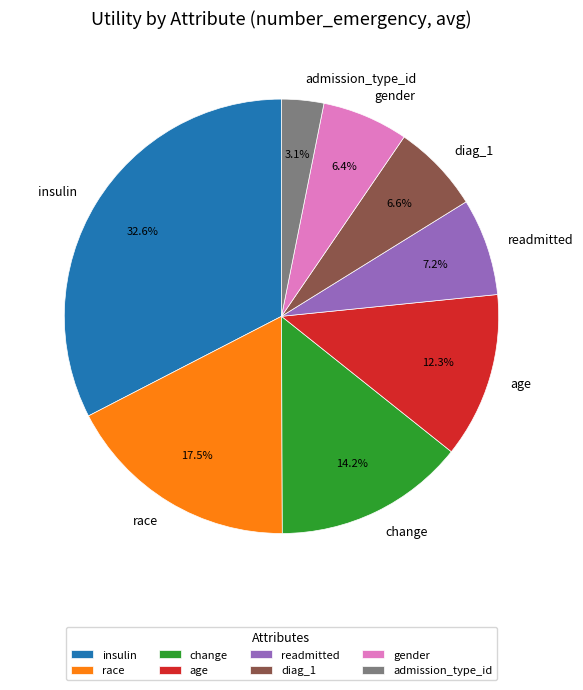

Which category has the smallest portion of the pie?

admission_type_id